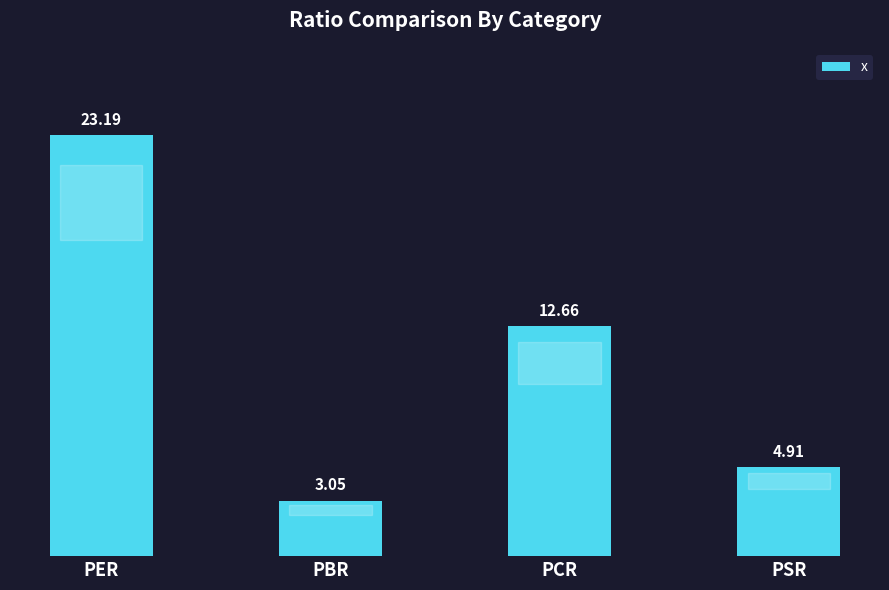

Where does the data first go above 12?

PER